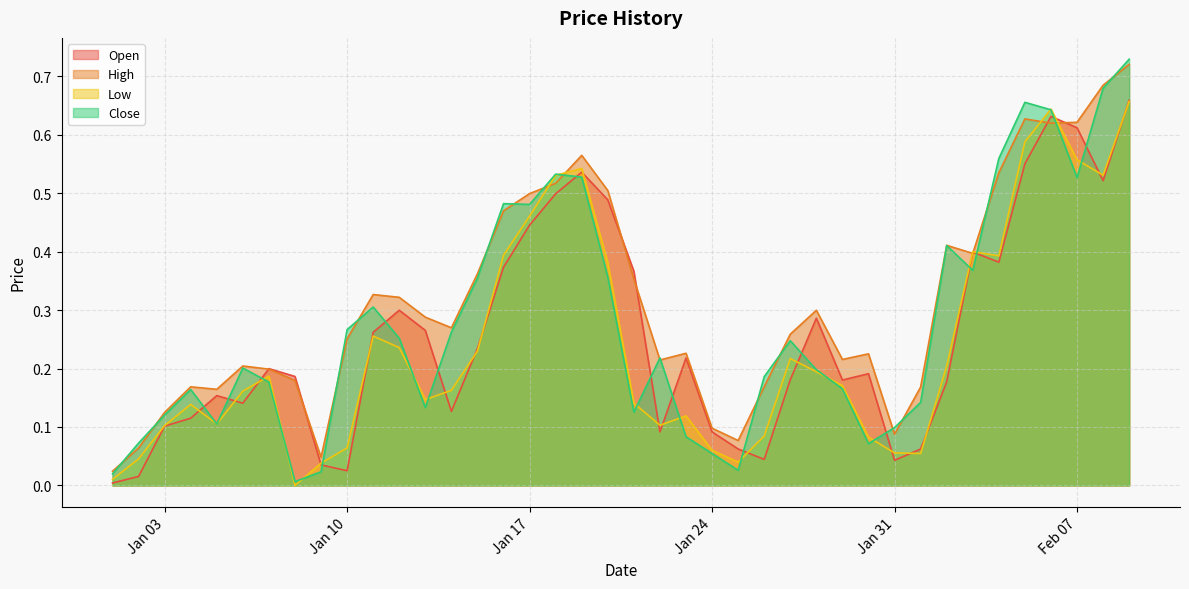

Reading left to right, transcribe all the data shown in this chart.

Open: 0.0	0.0	0.1	0.1	0.2	0.1	0.2	0.2	0.0	0.0	0.3	0.3	0.3	0.1	0.2	0.4	0.4	0.5	0.5	0.5	0.4	0.1	0.2	0.1	0.1	0.0	0.2	0.3	0.2	0.2	0.0	0.1	0.2	0.4	0.4	0.6	0.6	0.6	0.5	0.7
High: 0.0	0.1	0.1	0.2	0.2	0.2	0.2	0.2	0.0	0.3	0.3	0.3	0.3	0.3	0.4	0.5	0.5	0.5	0.6	0.5	0.4	0.2	0.2	0.1	0.1	0.2	0.3	0.3	0.2	0.2	0.1	0.2	0.4	0.4	0.5	0.6	0.6	0.6	0.7	0.7
Low: 0.0	0.0	0.1	0.1	0.1	0.2	0.2	0.0	0.0	0.1	0.3	0.2	0.1	0.2	0.2	0.4	0.5	0.5	0.5	0.4	0.1	0.1	0.1	0.1	0.0	0.1	0.2	0.2	0.2	0.1	0.1	0.1	0.2	0.4	0.4	0.6	0.6	0.6	0.5	0.7
Close: 0.0	0.1	0.1	0.2	0.1	0.2	0.2	0.0	0.0	0.3	0.3	0.3	0.1	0.3	0.4	0.5	0.5	0.5	0.5	0.4	0.1	0.2	0.1	0.1	0.0	0.2	0.2	0.2	0.2	0.1	0.1	0.1	0.4	0.4	0.6	0.7	0.6	0.5	0.7	0.7